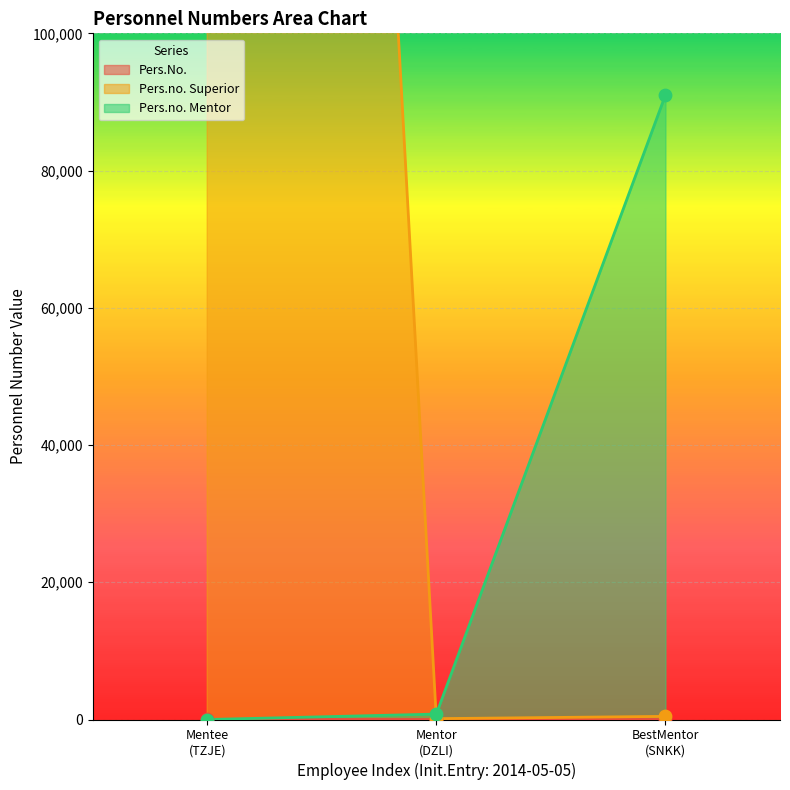

Which series has the largest Y range (max minus min)?

Pers.no. Superior